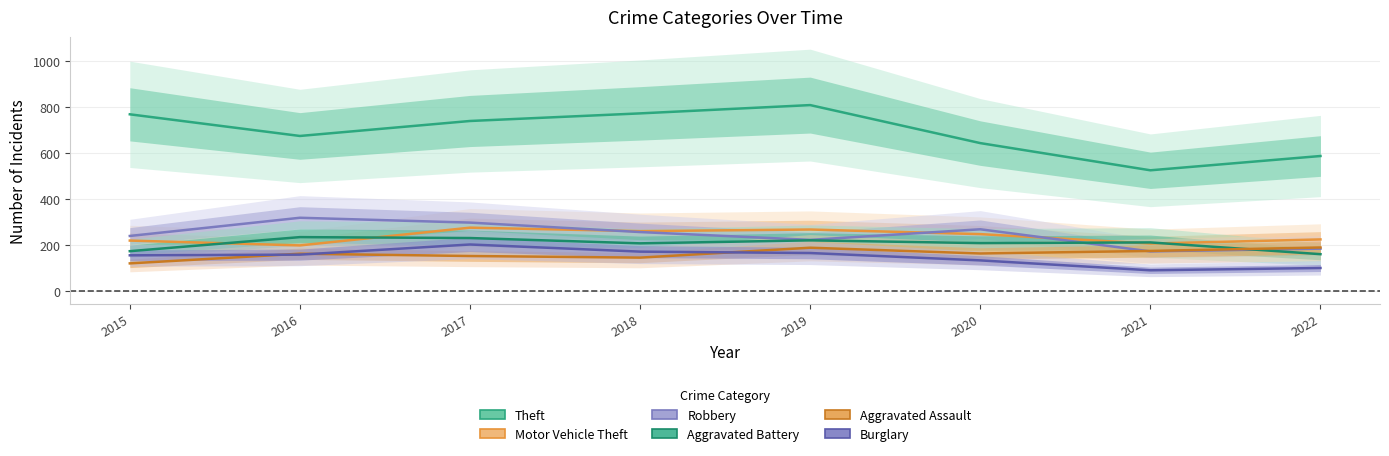

At how many categories does at least one series exceed 429?

8